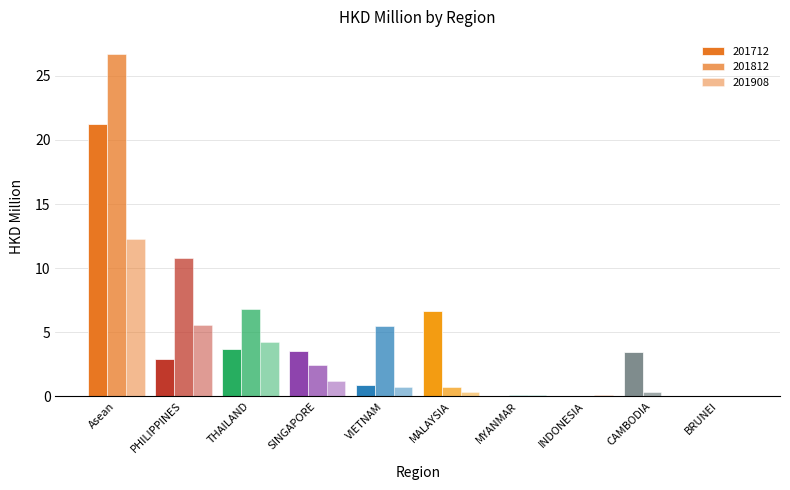

At which category does the chart reach its peak across all series?

Asean